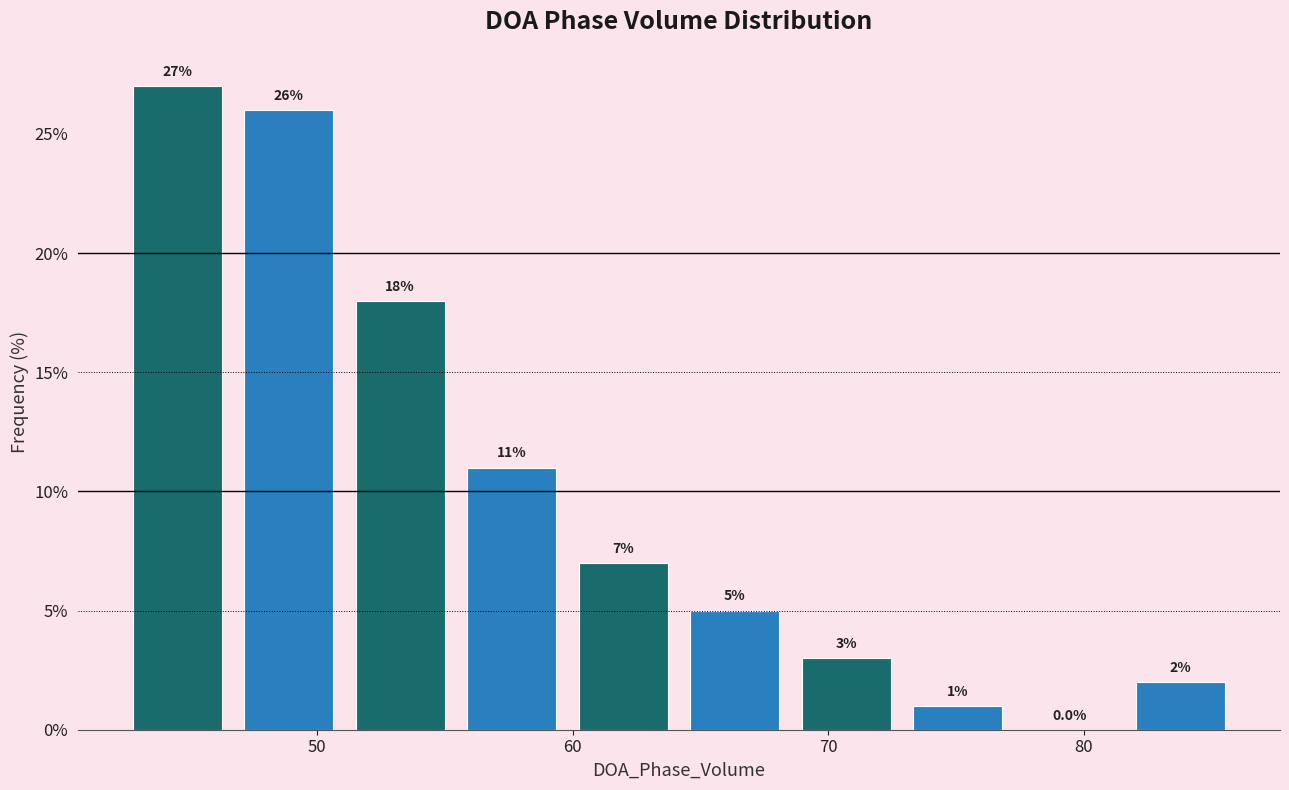

Reading left to right, list every bar in this chart as the range it spans on the x-axis followed by its height. The bar edges are not printed on the chart, so give them approximately, as read against the axis.

42 to 47: 27.0
47 to 51: 26.0
51 to 55: 18.0
55 to 60: 11.0
60 to 64: 7.0
64 to 69: 5.0
69 to 73: 3.0
73 to 77: 1.0
77 to 82: 0.0
82 to 86: 2.0